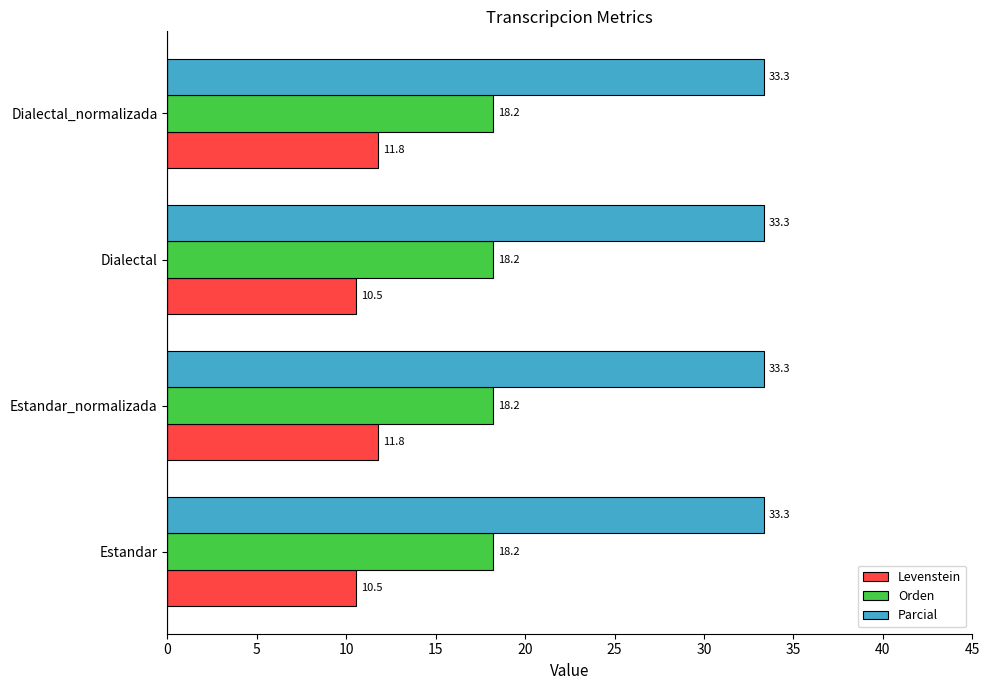

Which series has the largest range (max minus min)?

Levenstein